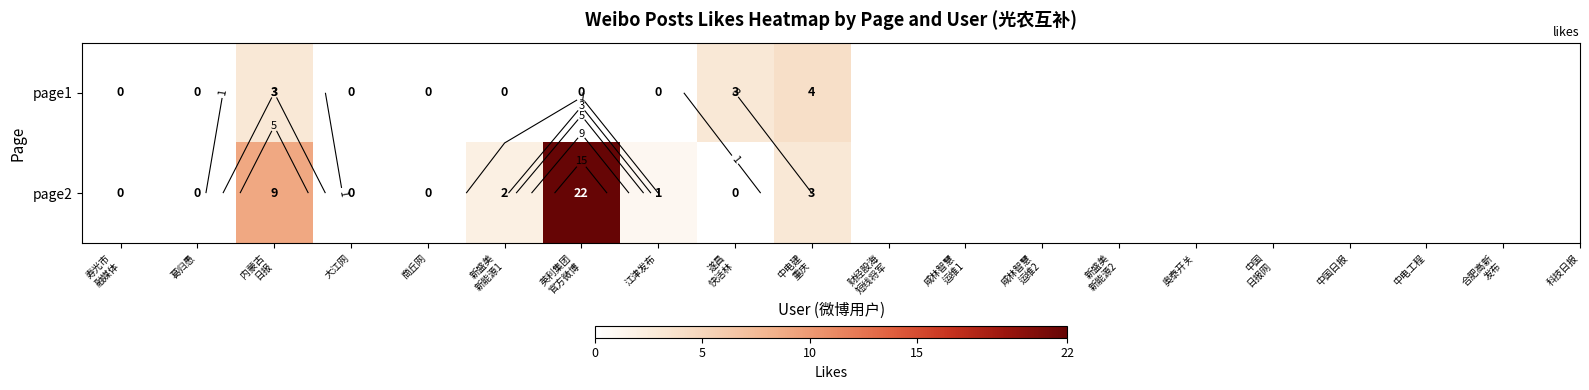

Count the page1 values in the range 0 to 3.

9